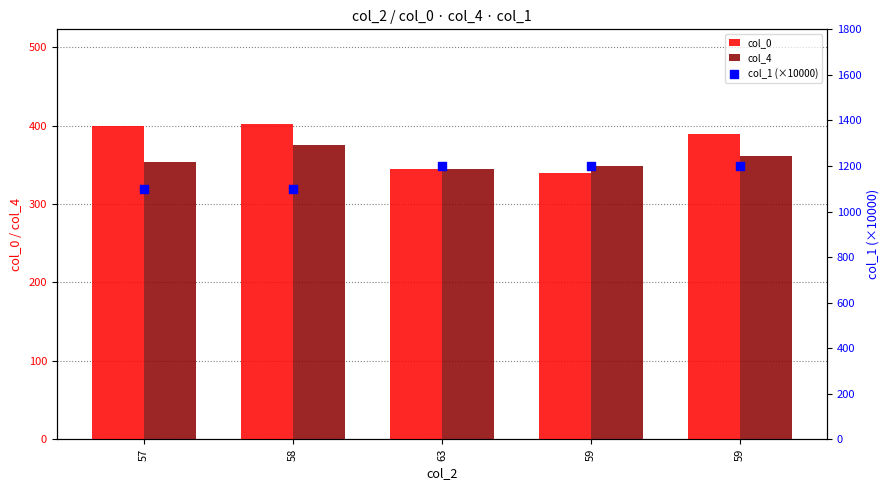

Is the value of col_1 (×10000) at 59 greater than the value of col_4 at 63?

Yes